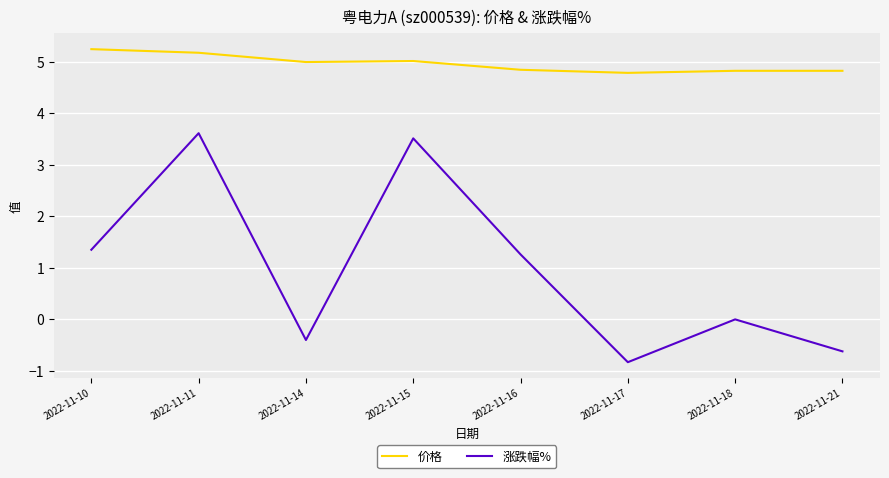

What are all the series names shown in the legend?

价格, 涨跌幅%